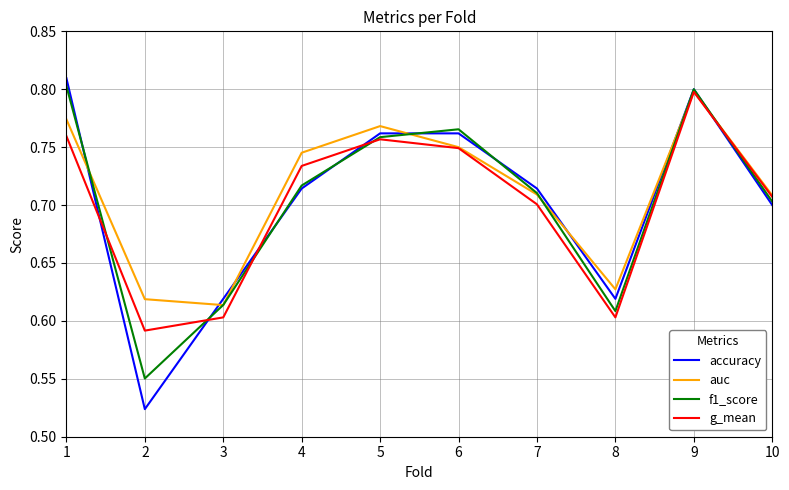

What is the difference between the g_mean values at 8 and 6?

0.1